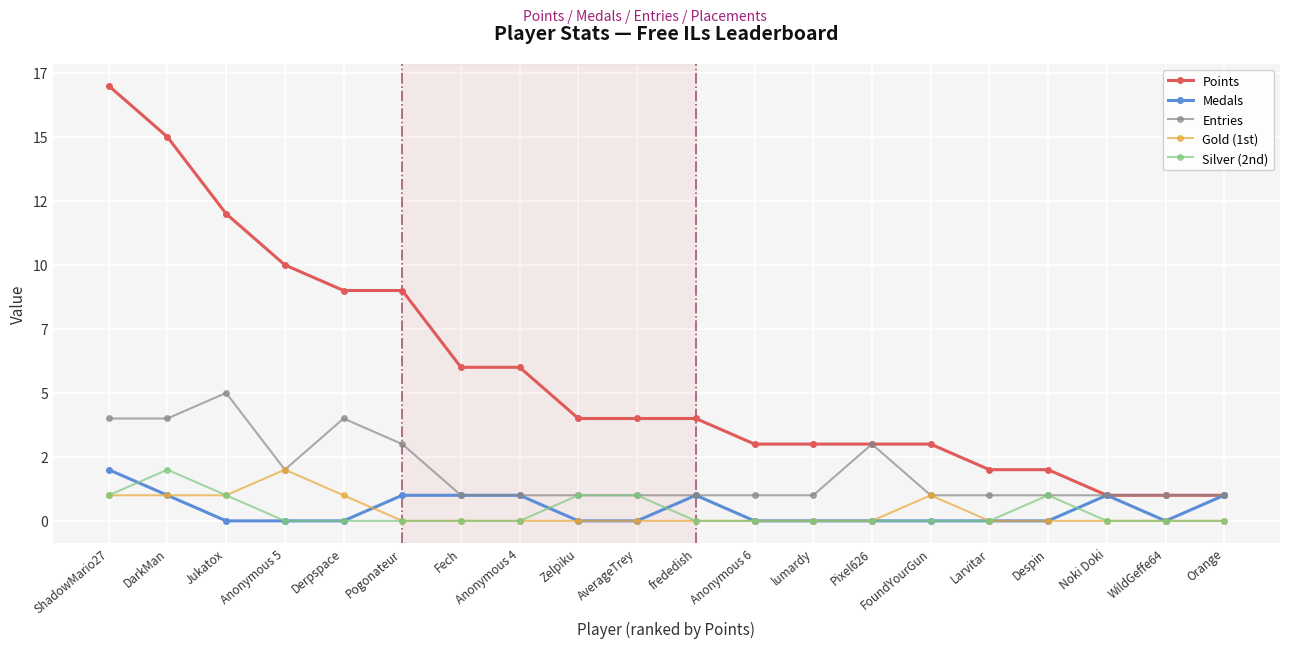

Which category has the lowest value across all series?

Jukatox